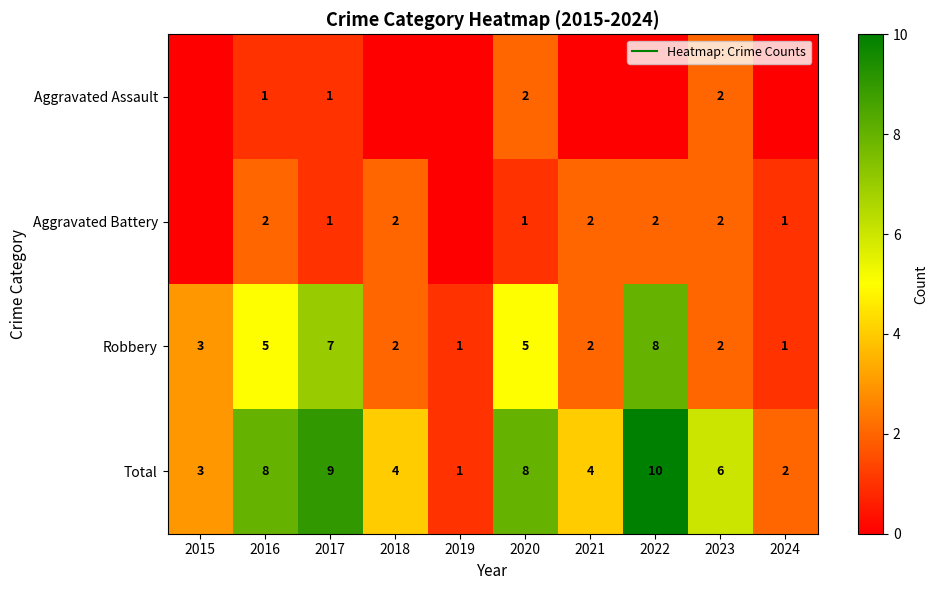

Which series has the widest spread of values?

Total